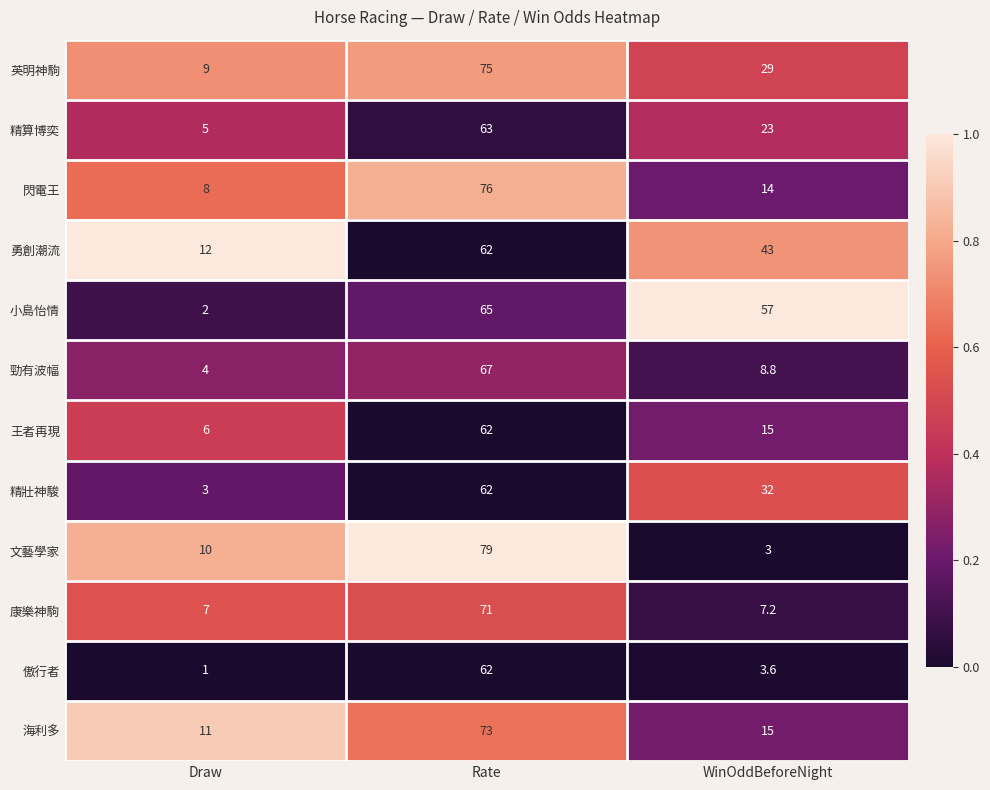

What is the spread (max minus min) of values at Draw?

11.0